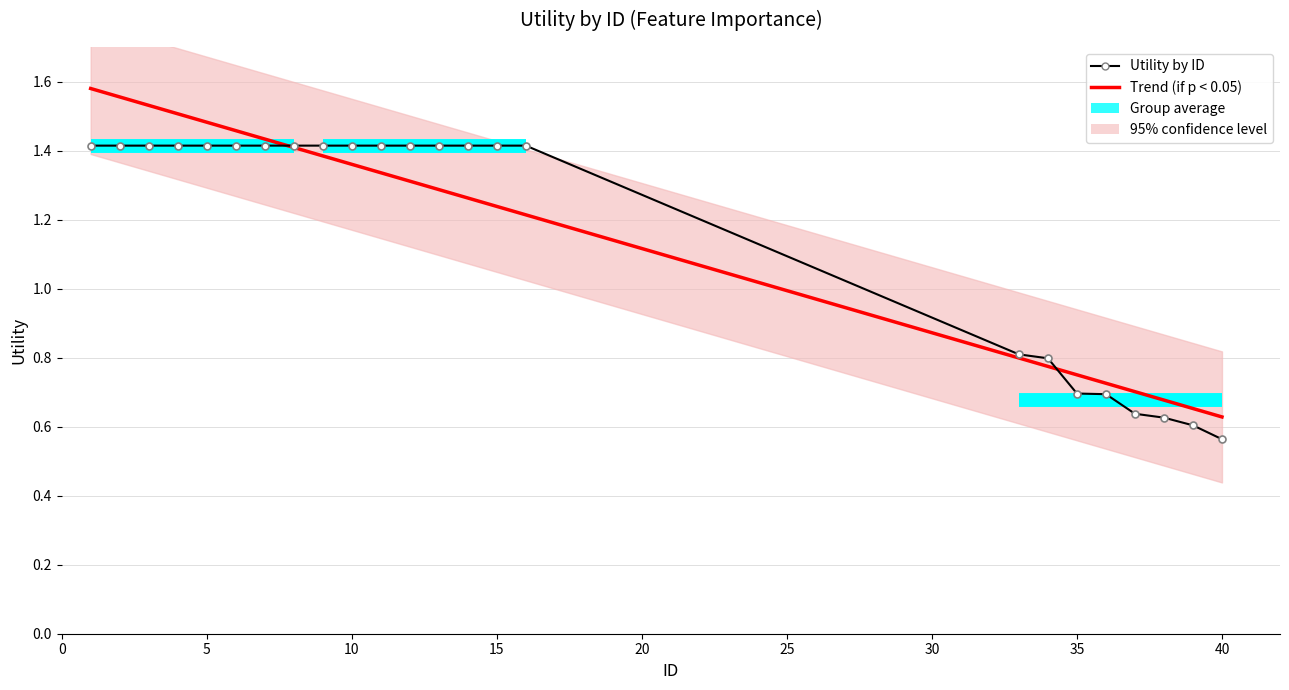

What is the average value of the Utility by ID series?

1.2